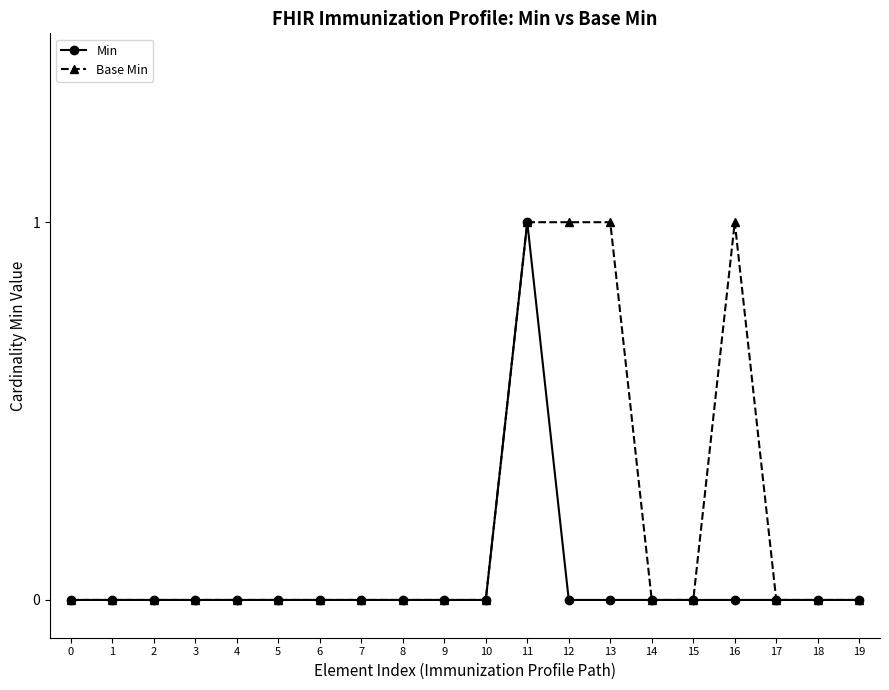

What is the maximum value shown in the chart?

1